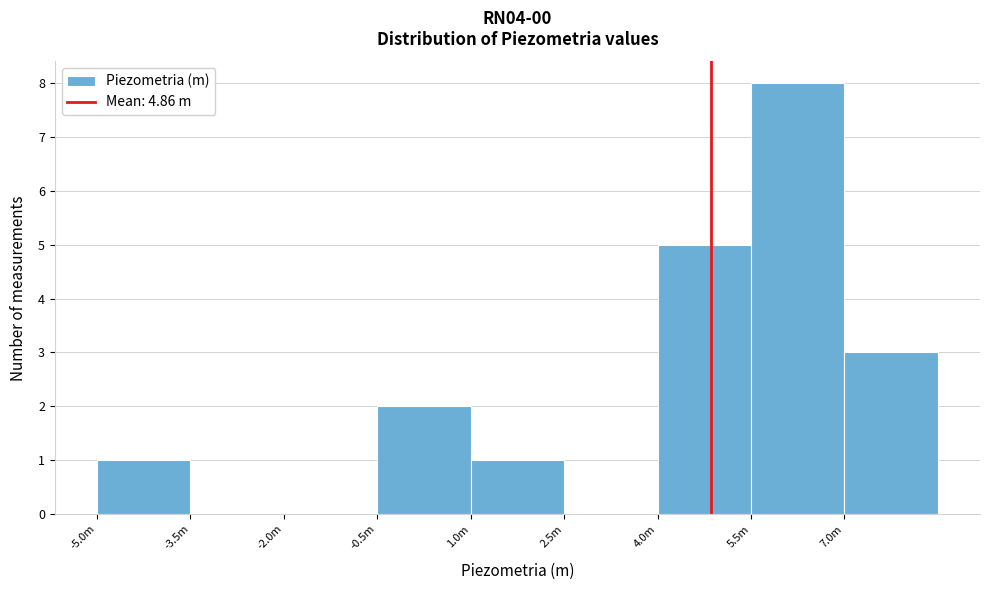

Reading right to left, what are all the values shown in this chart?

7.0m=3	5.5m=8	4.0m=5	2.5m=0	1.0m=1	-0.5m=2	-2.0m=0	-3.5m=0	-5.0m=1